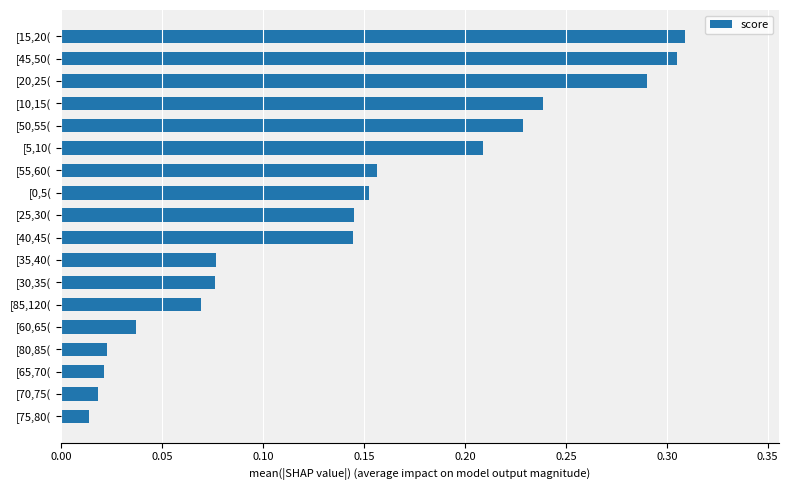

What is the change in value from [80,85( to [15,20(?

+0.3